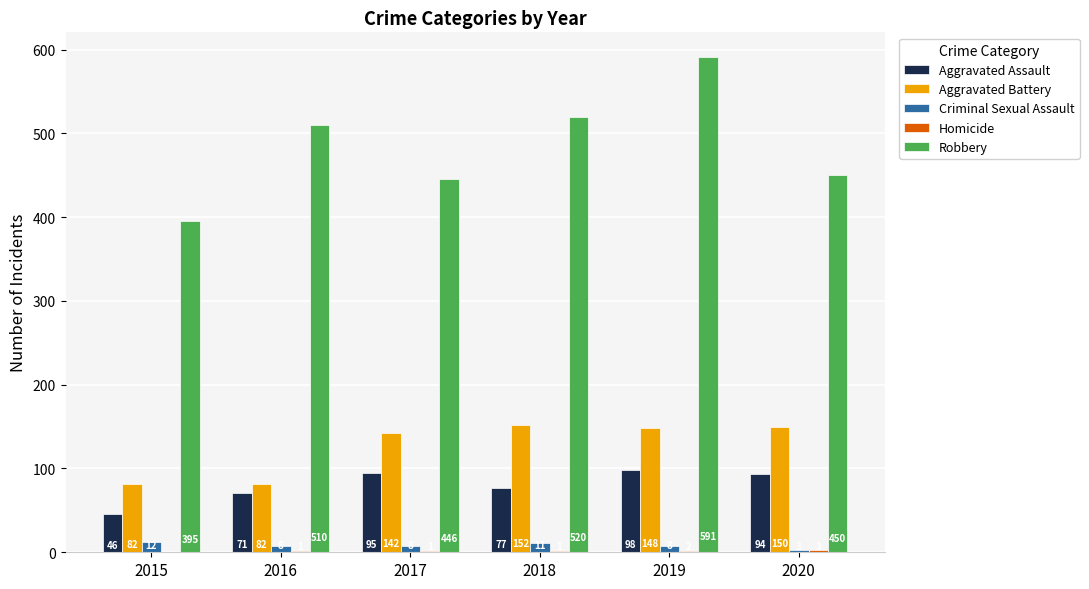

Which series changed the most between 2016 and 2019?

Robbery